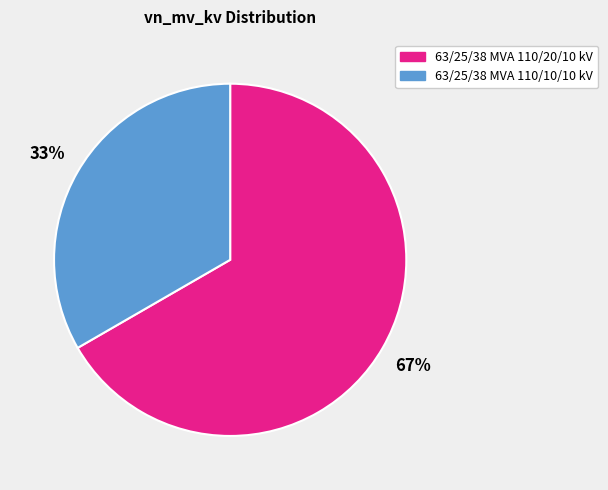

Which has a higher value, 63/25/38 MVA 110/20/10 kV or 63/25/38 MVA 110/10/10 kV?

63/25/38 MVA 110/20/10 kV